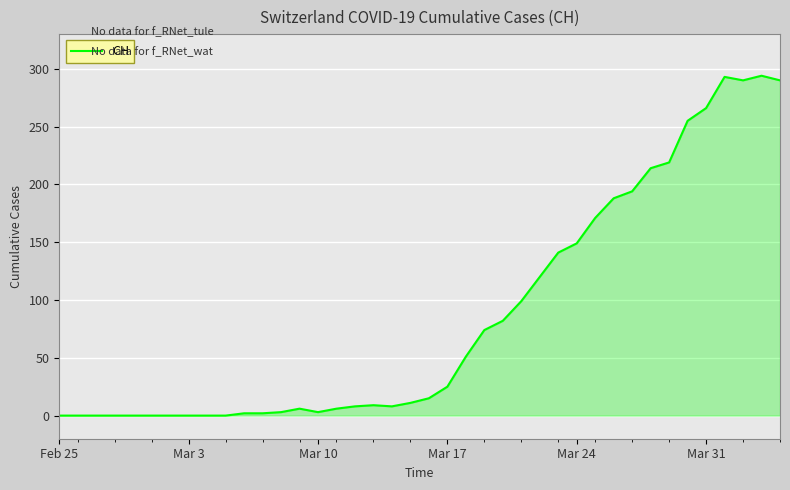

What is the average value?

87